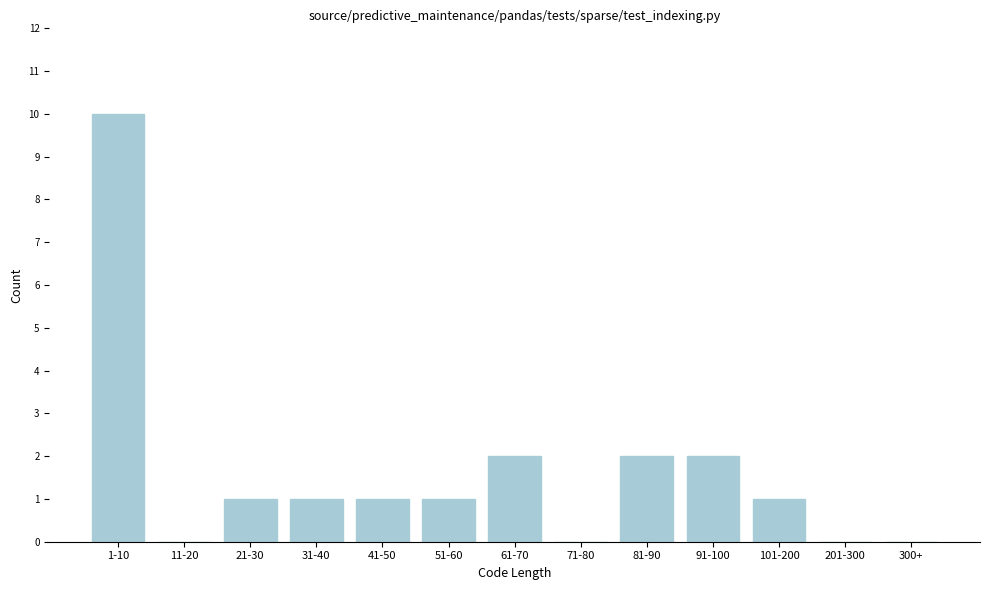

Reading left to right, transcribe all the data shown in this chart.

1-10=10	11-20=0	21-30=1	31-40=1	41-50=1	51-60=1	61-70=2	71-80=0	81-90=2	91-100=2	101-200=1	201-300=0	300+=0